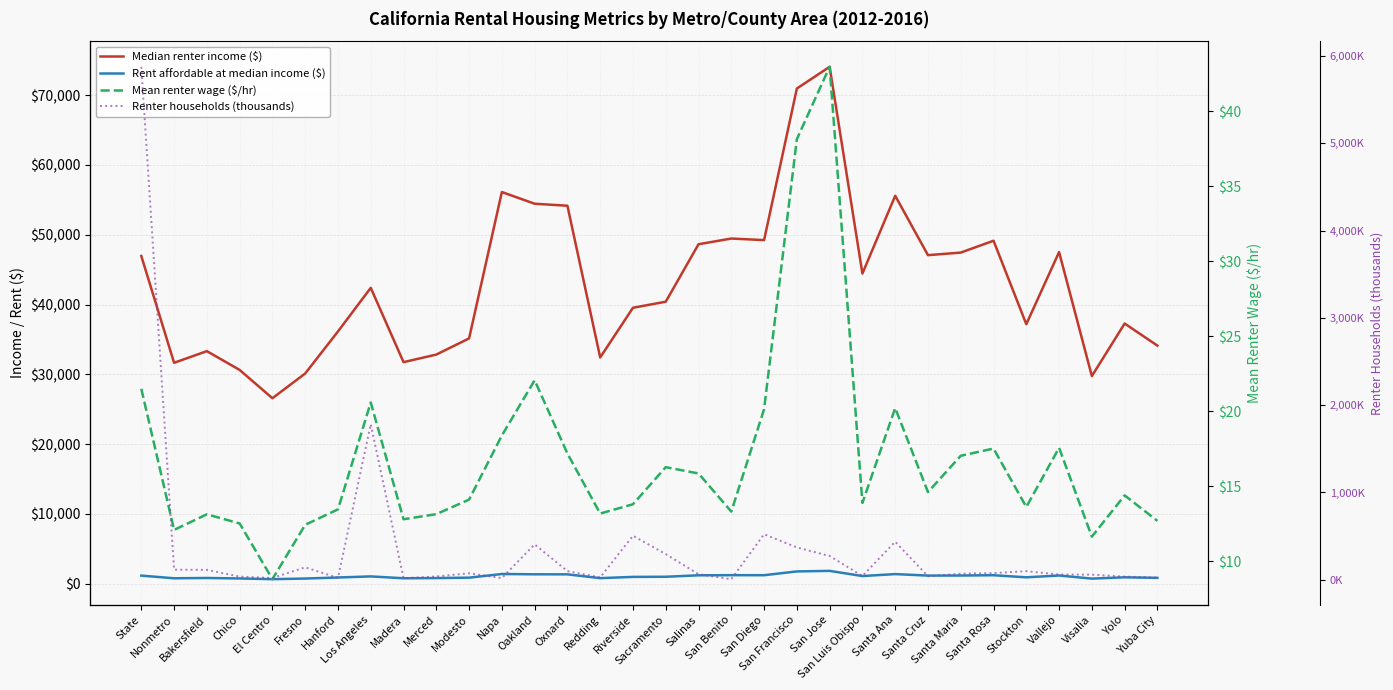

Reading left to right, transcribe all the data shown in this chart.

Median renter income ($): 46951.7	31657.5	33324.5	30634.7	26581.2	30124.4	36146.3	42389.7	31748.9	32833.9	35148.5	56115.2	54438.2	54150.9	32419.2	39538.2	40404.6	48637.2	49453.0	49227.5	70939.2	74051.2	44442.4	55574.8	47074.0	47440.9	49140.2	37184.6	47516.7	29752.3	37280.2	34115.4
Rent affordable at median income ($): 1173.8	791.4	833.1	765.9	664.5	753.1	903.7	1059.7	793.7	820.8	878.7	1402.9	1361.0	1353.8	810.5	988.5	1010.1	1215.9	1236.3	1230.7	1773.5	1851.3	1111.1	1389.4	1176.8	1186.0	1228.5	929.6	1187.9	743.8	932.0	852.9
Mean renter wage ($/hr): 21.5	12.1	13.1	12.5	8.8	12.4	13.5	20.6	12.8	13.2	14.1	18.4	22.1	17.2	13.2	13.8	16.3	15.9	13.3	20.1	38.1	43.0	13.9	20.2	14.6	17.0	17.5	13.6	17.6	11.7	14.4	12.7
Renter households (thousands): 5878.4	115.6	113.0	35.5	20.3	142.2	20.9	1782.3	17.1	37.4	74.0	19.0	405.1	98.5	26.4	504.1	294.0	63.3	6.6	521.5	370.3	272.3	42.8	435.5	40.2	68.6	76.3	98.3	59.2	58.4	35.4	24.4